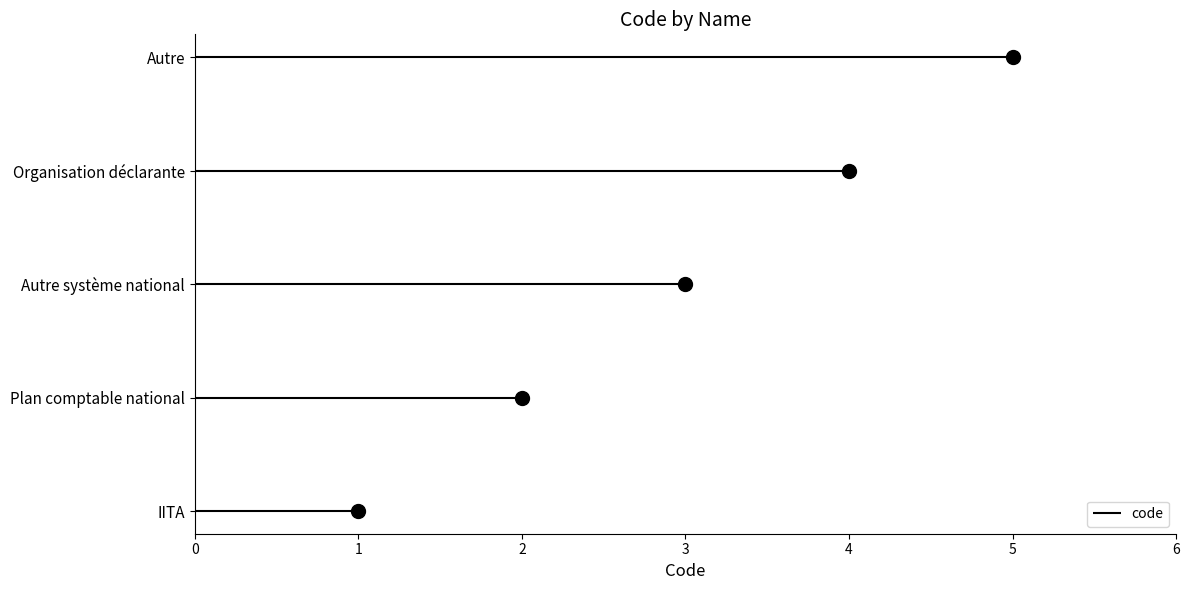

Rank the categories by value from lowest to highest.

IITA, Plan comptable national, Autre système national, Organisation déclarante, Autre